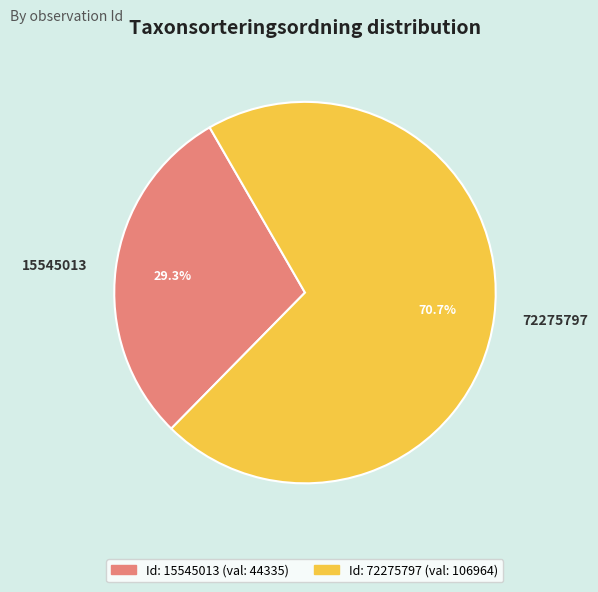

Which category has the biggest portion of the pie?

72275797